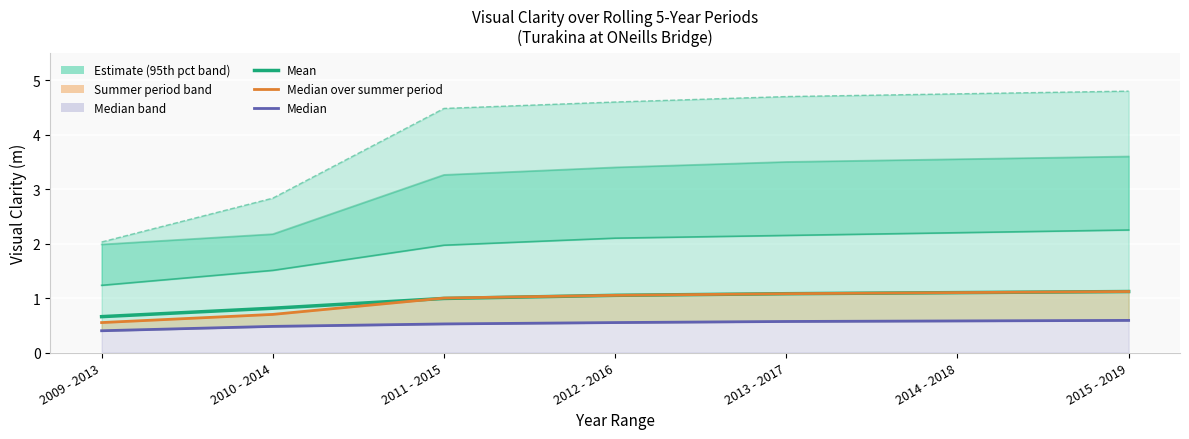

What position from the right is 2012 - 2016?

4